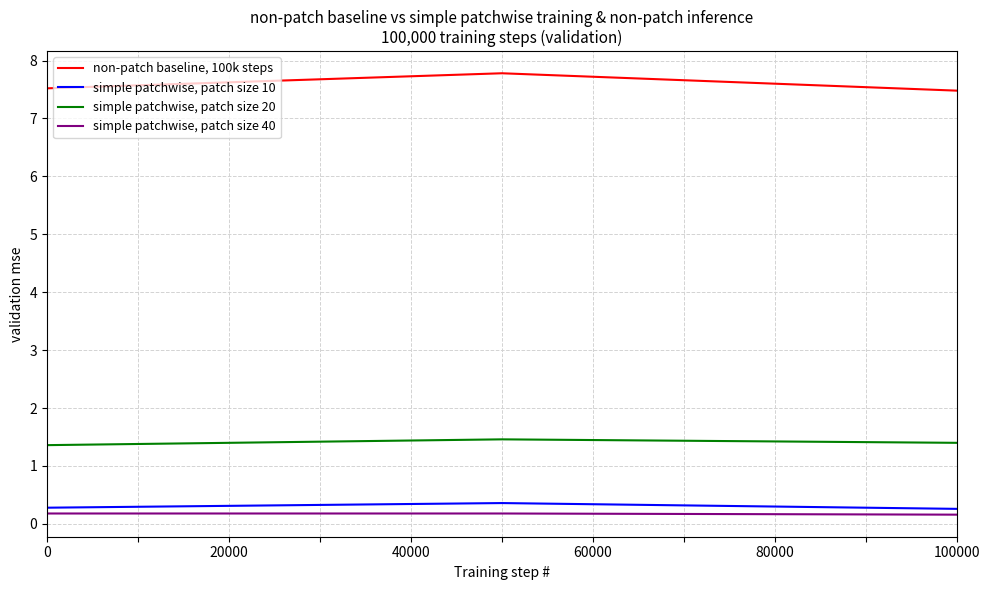

Does the chart have visible grid lines?

Yes